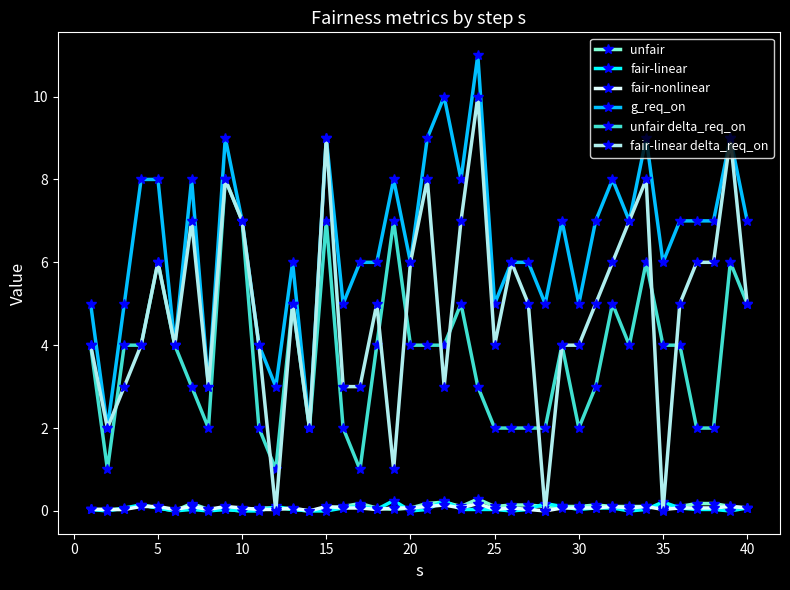

What is the greatest value displayed?

11.0